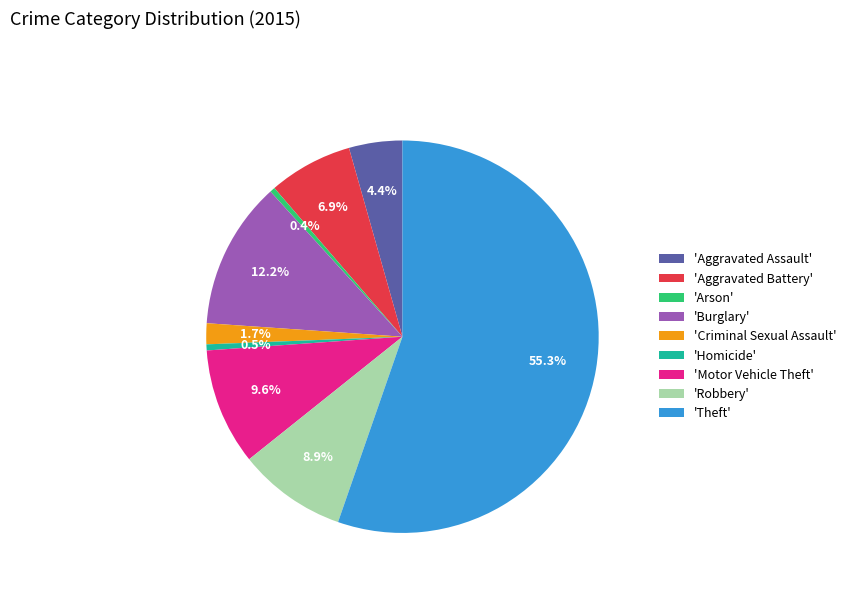

What is the largest slice in the pie chart?

'Theft'